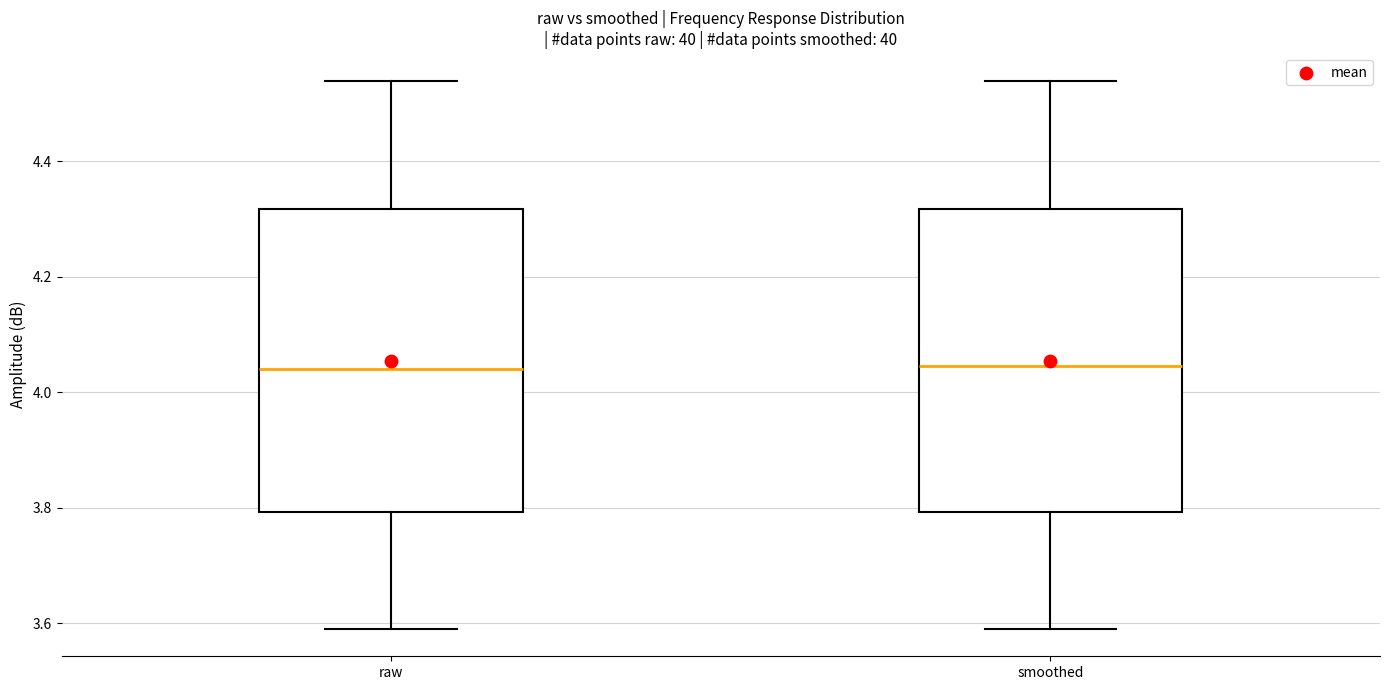

Reading left to right, transcribe this box plot: for each box, give where its median line is, the range the box spans, and where its two whiskers end, as read against the y-axis. The values are not printed on the chart, so give them approximately, as read against the axis.

raw: median 4.04, box 3.80 to 4.32, whiskers 3.60 to 4.54
smoothed: median 4.04, box 3.80 to 4.32, whiskers 3.60 to 4.54